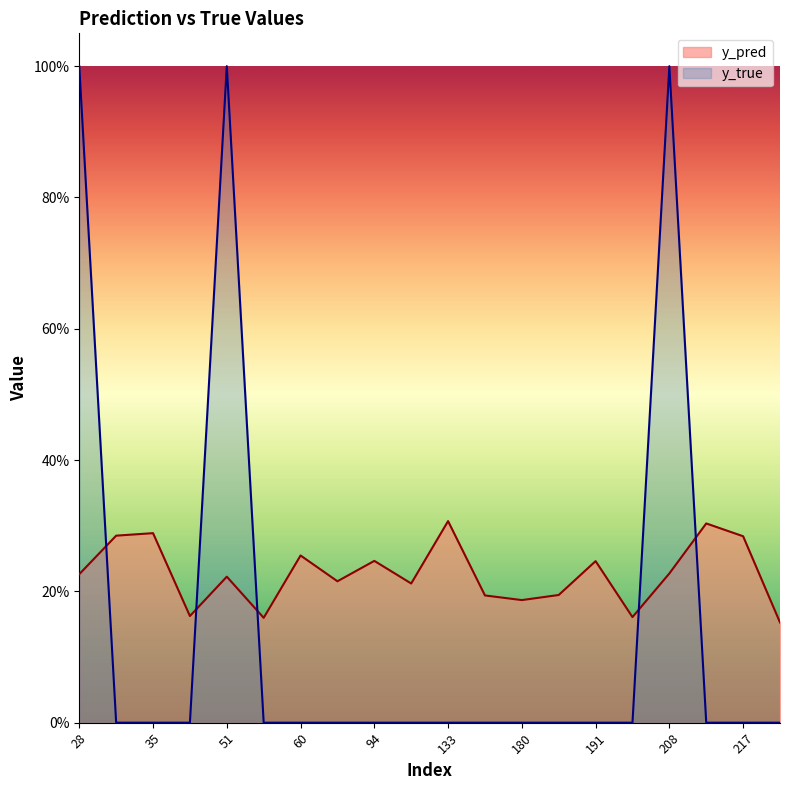

The y_pred series shows 0.2 at 28. True or false?

True